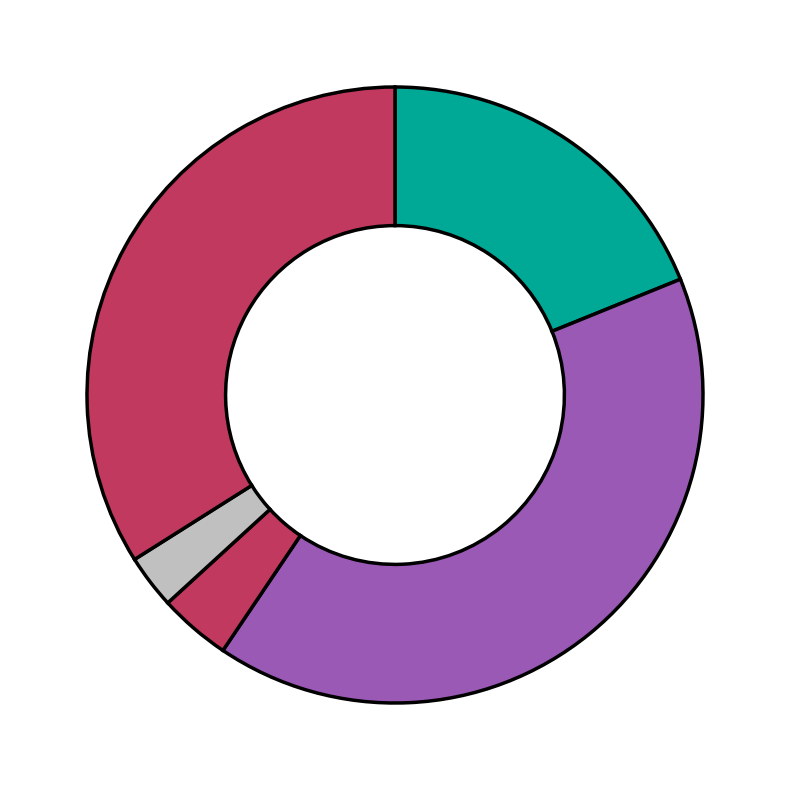

To the nearest percent, what is the difference between the largest and smallest slice percentages?

38%